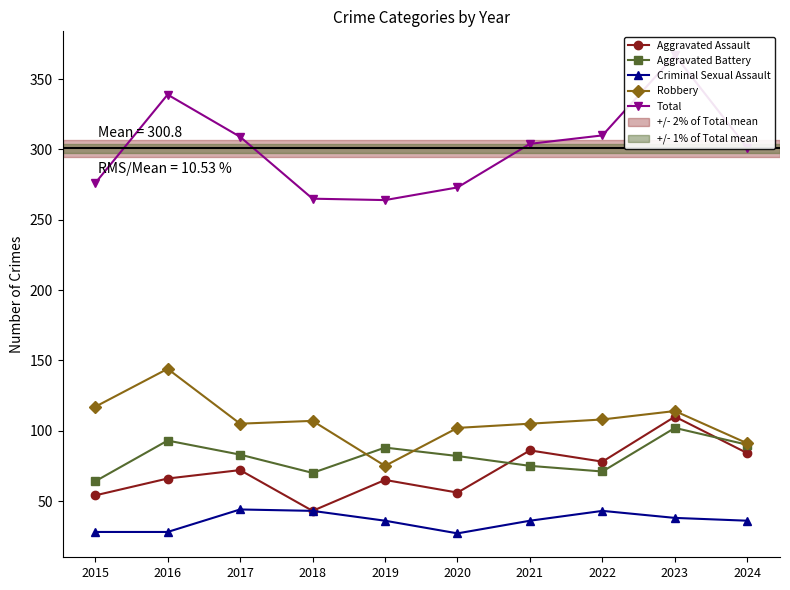

In Aggravated Assault, how many points are higher than both neighbors (excluding endpoints)?

4